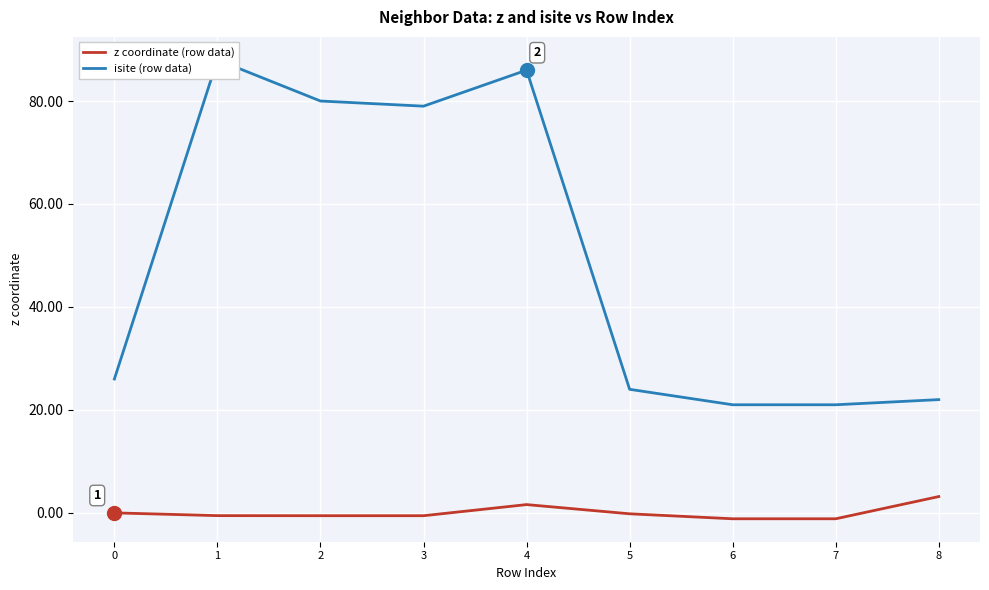

List the labels in order of isite (row data) value, largest first.

1, 4, 2, 3, 0, 5, 8, 6, 7